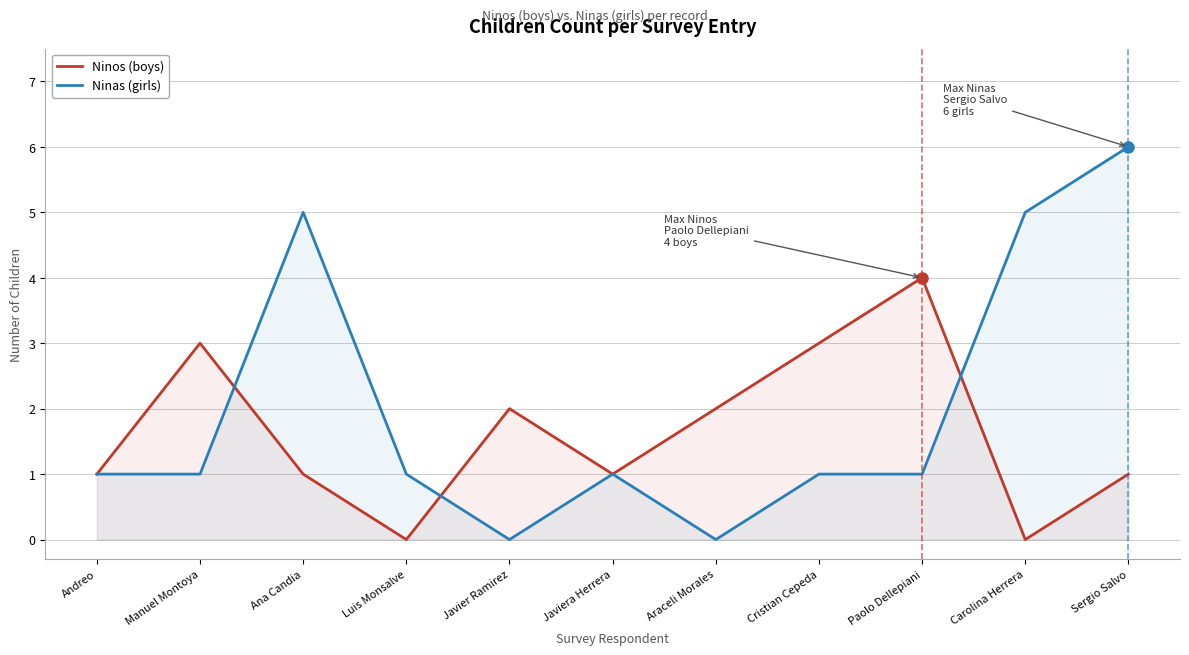

Rank the series at Luis Monsalve from highest to lowest value.

Ninas (girls), Ninos (boys)